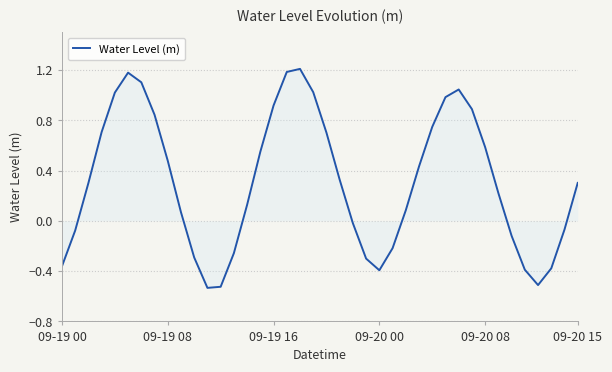

What is the difference between the maximum and minimum values?

1.7